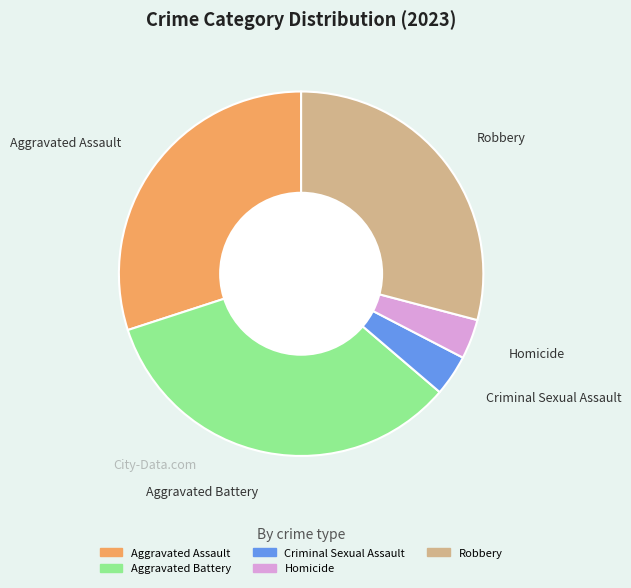

Is there a majority slice in this chart?

No